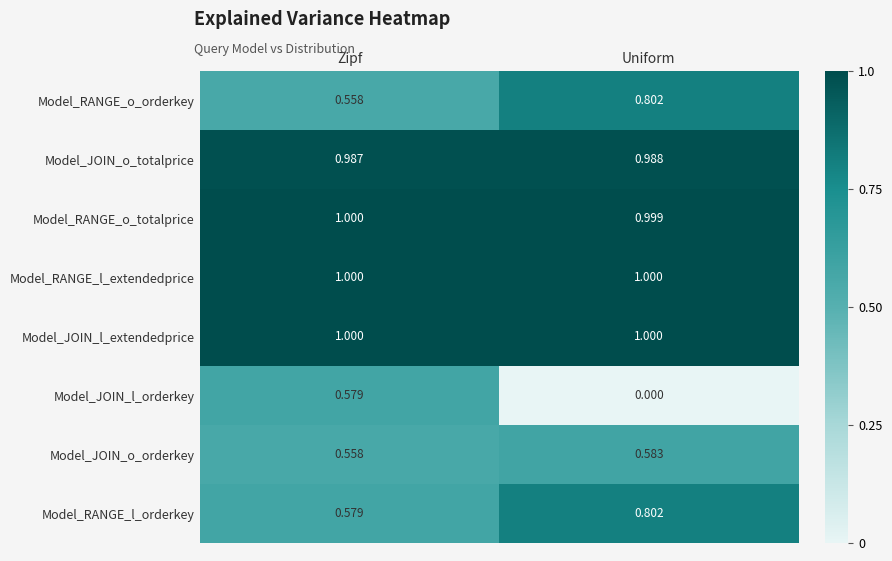

What is the total value across all series at Zipf?

6.3